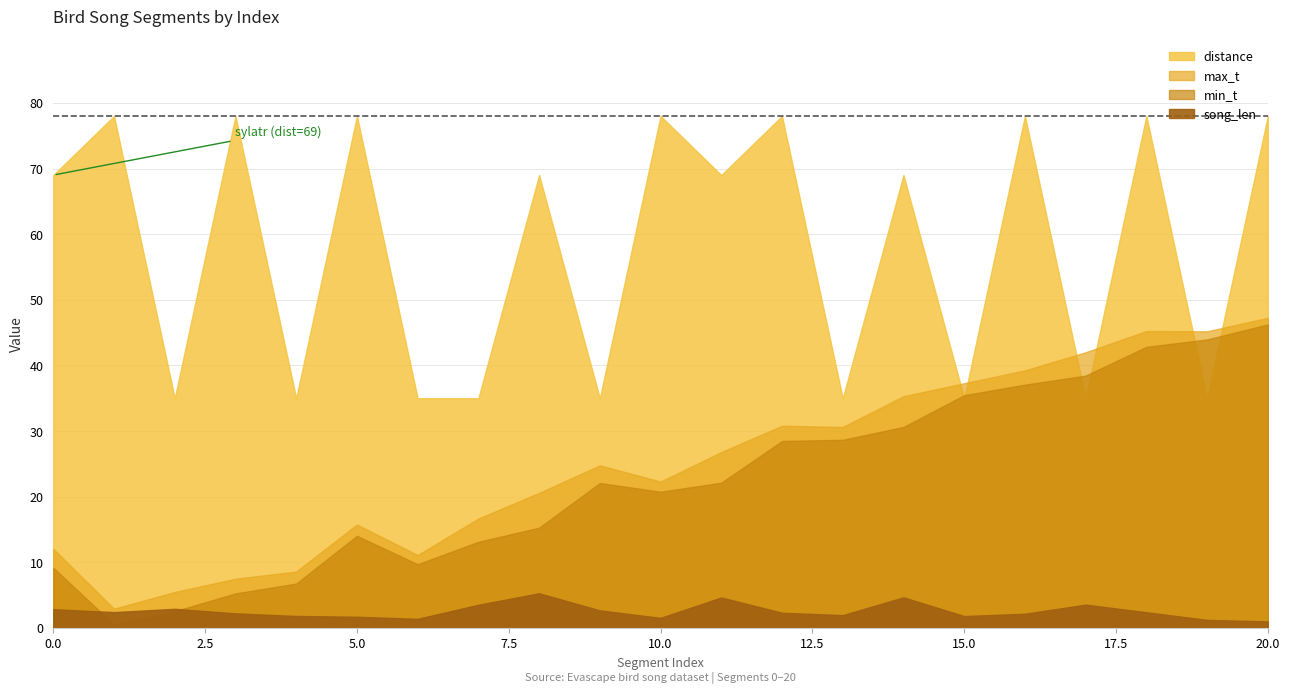

What is the value of the min_t point at the 16th from the left?

35.5